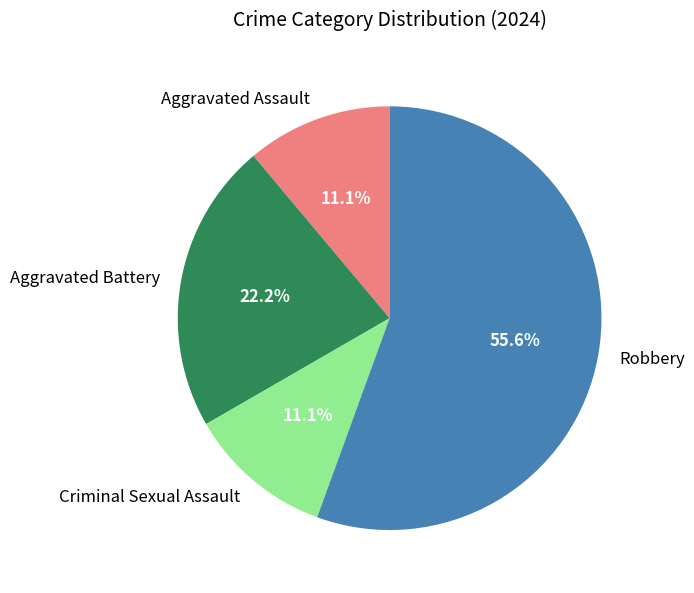

Is it true that Aggravated Assault is 1% of the pie?

False